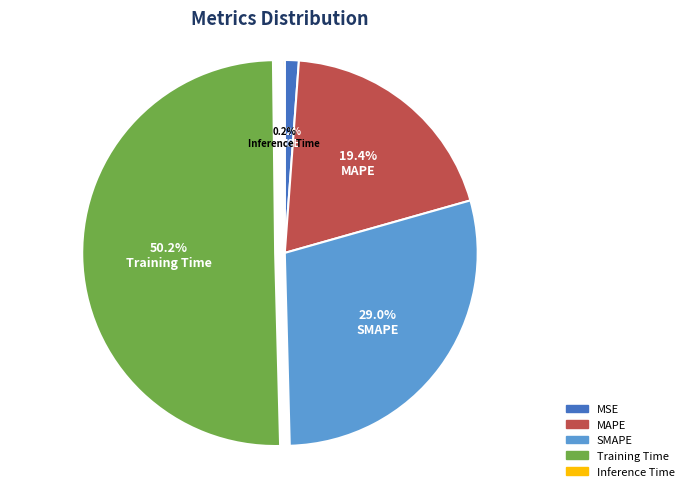

What is the largest slice in the pie chart?

Training Time